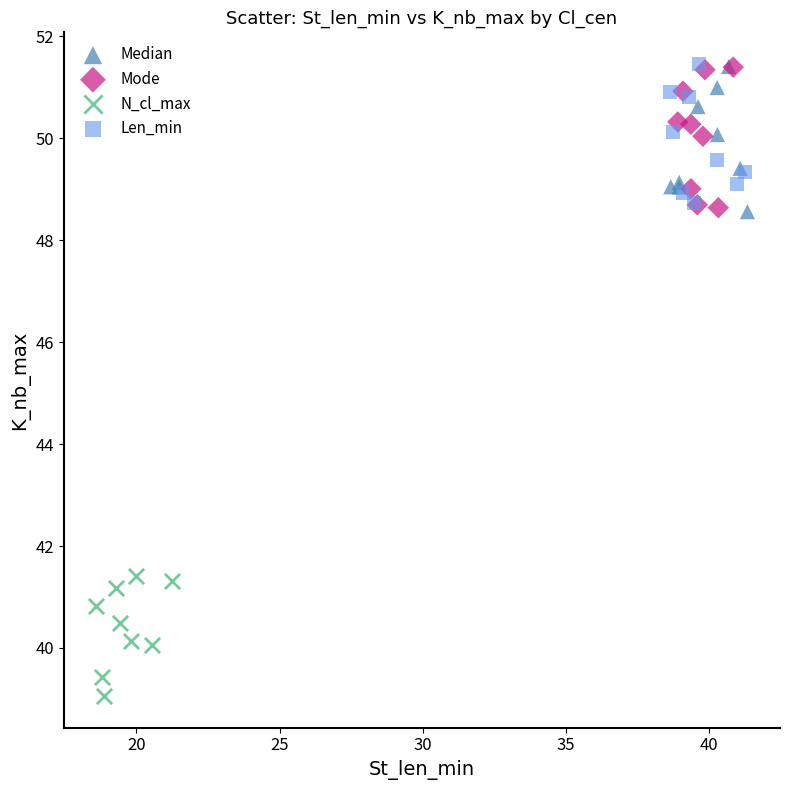

What are all the series names shown in the legend?

Median, Mode, N_cl_max, Len_min